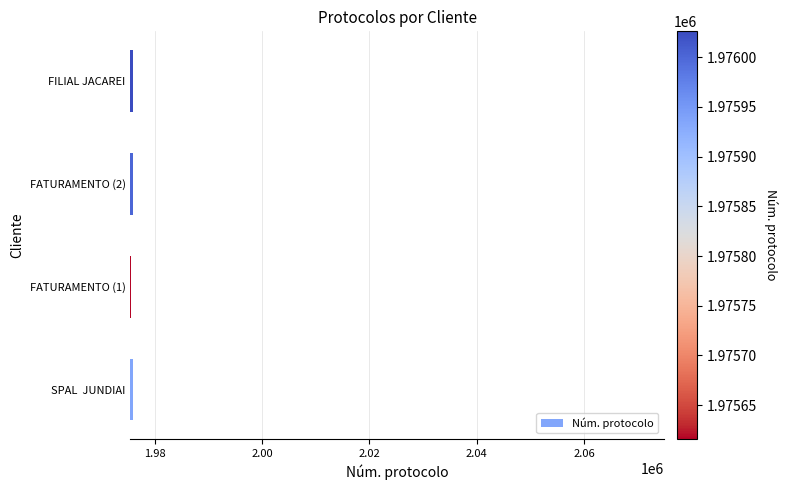

Approximately how many times larger is the value at FATURAMENTO (1) compared to FILIAL JACAREI?

1.0